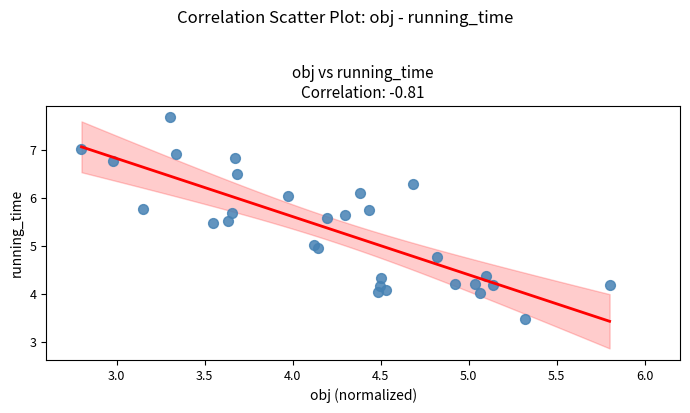

List the coordinates of all points as (X, Y) pairs, reading left to right.

(2.8, 7.0)  (3.0, 6.8)  (3.1, 5.8)  (3.3, 7.7)  (3.3, 6.9)  (3.5, 5.5)  (3.6, 5.5)  (3.7, 5.7)  (3.7, 6.8)  (3.7, 6.5)  (4.0, 6.0)  (4.1, 5.0)  (4.1, 5.0)  (4.2, 5.6)  (4.3, 5.6)  (4.4, 6.1)  (4.4, 5.8)  (4.5, 4.0)  (4.5, 4.2)  (4.5, 4.3)  (4.5, 4.1)  (4.7, 6.3)  (4.8, 4.8)  (4.9, 4.2)  (5.0, 4.2)  (5.1, 4.0)  (5.1, 4.4)  (5.1, 4.2)  (5.3, 3.5)  (5.8, 4.2)